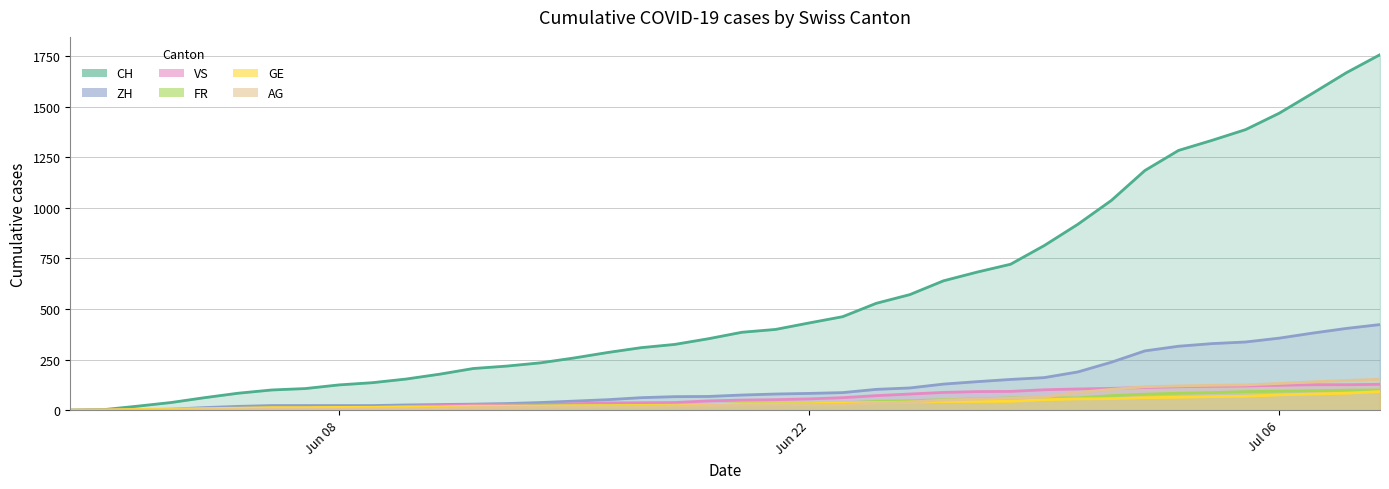

How many values in the FR series exceed 32?

17